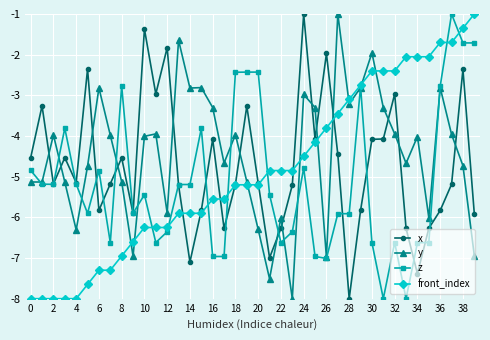

What is the value of the front_index point at the 25th from the left?

-4.5